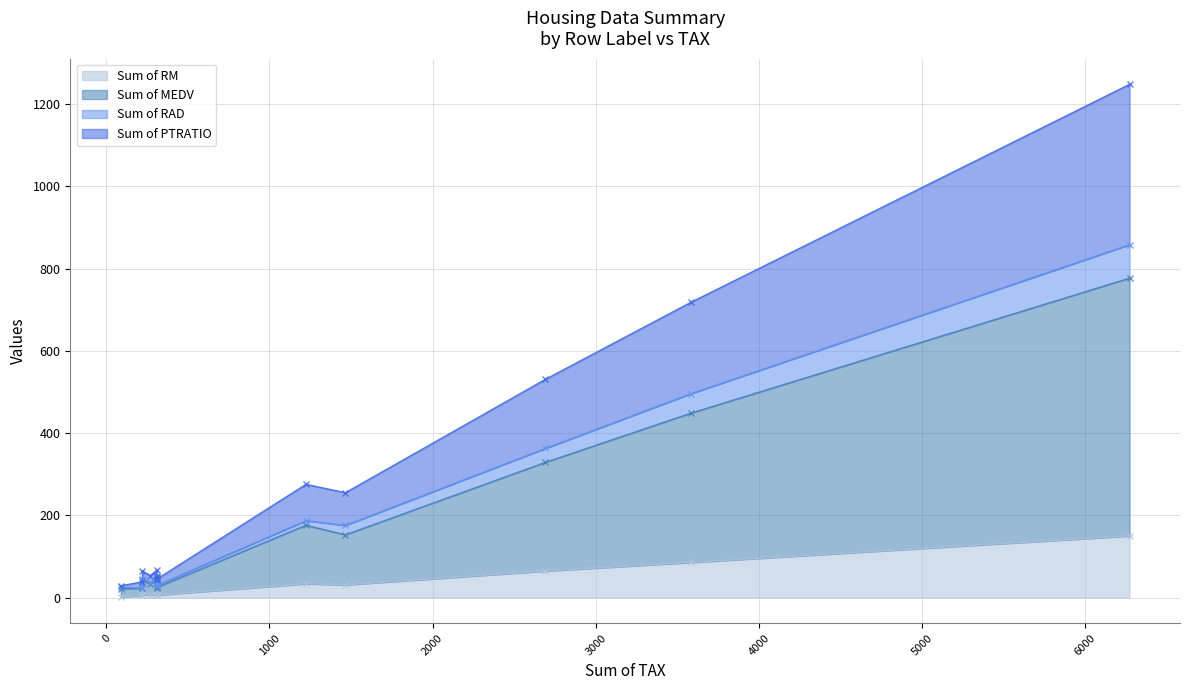

At how many categories does at least one series exceed 196?

3